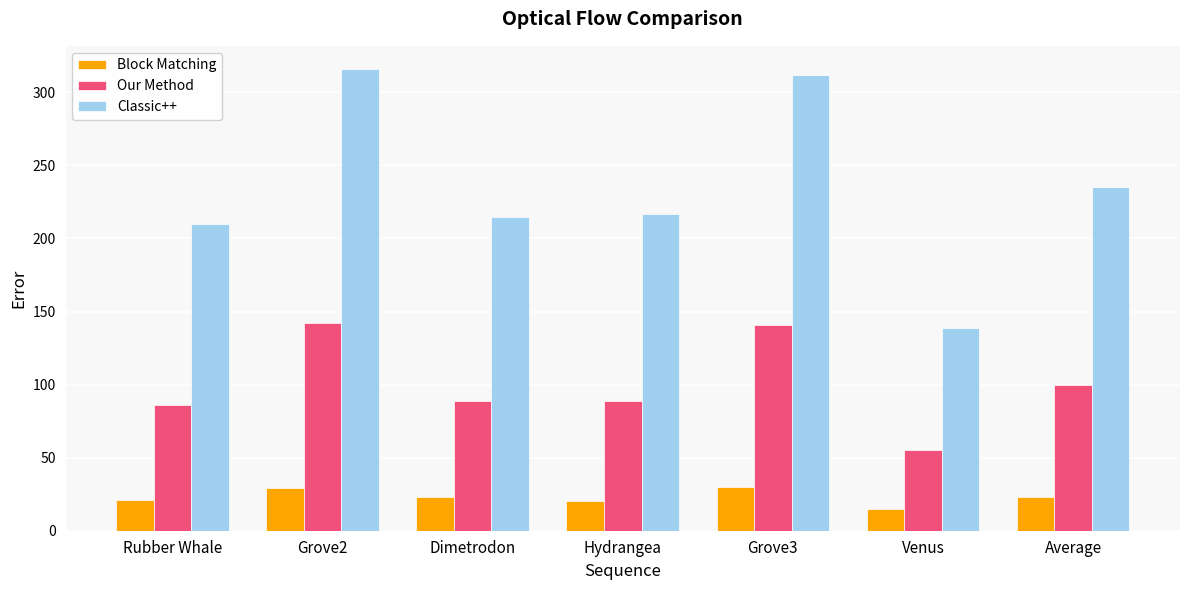

At Venus, list the series in order from smallest to largest.

Block Matching, Our Method, Classic++